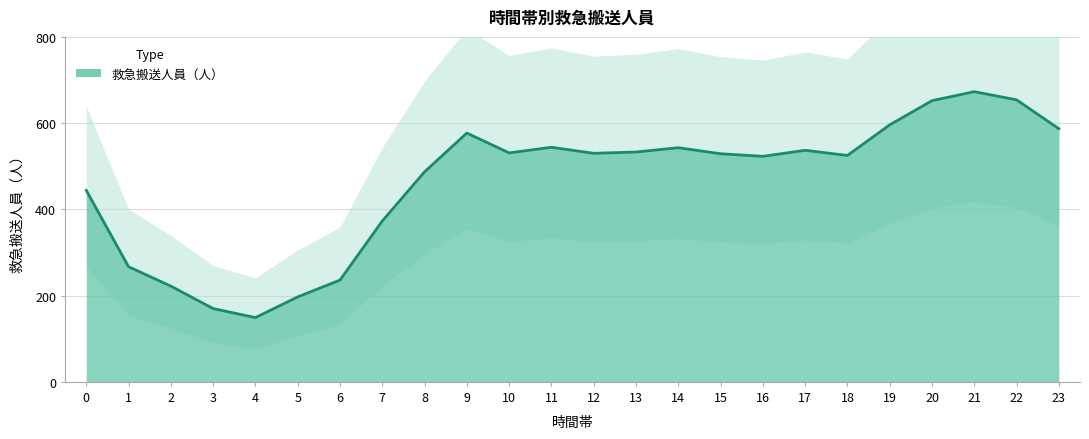

Which label corresponds to the largest value in the chart?

21